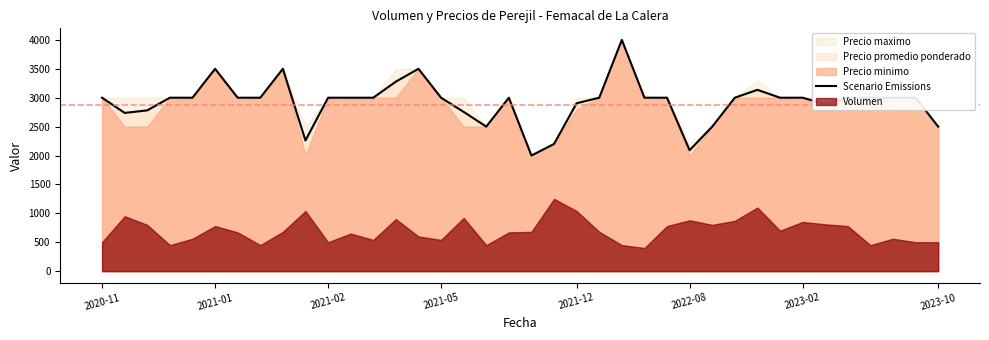

The value of Scenario Emissions at 2021-02 is 5006. True or false?

False